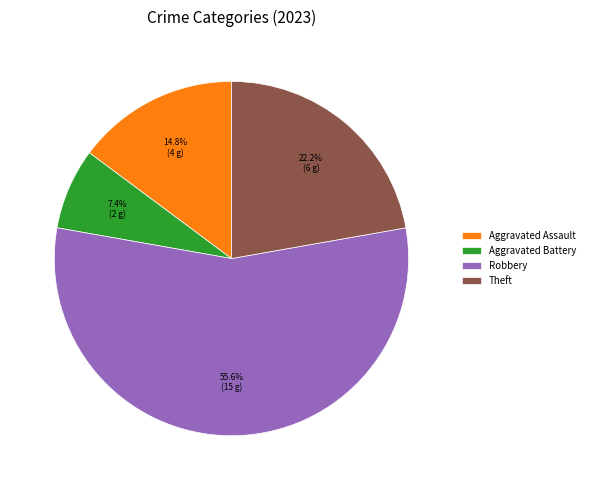

True or false: Aggravated Battery accounts for 1% of the total.

False